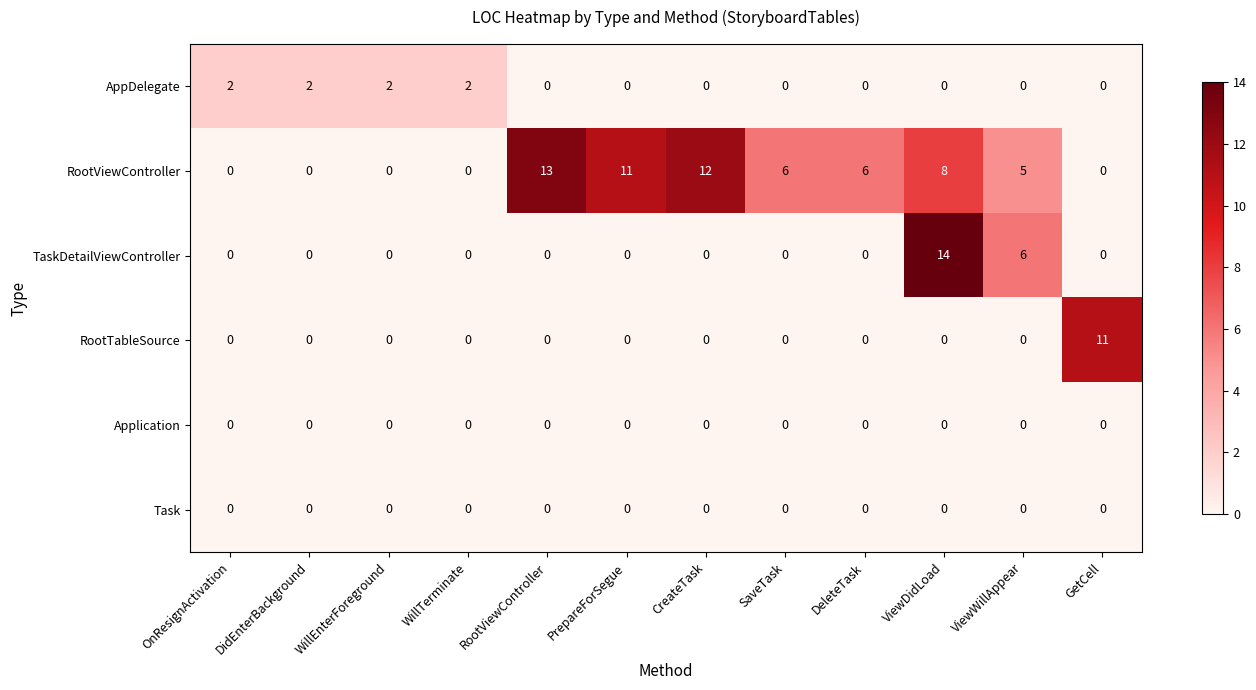

Between DidEnterBackground and ViewWillAppear, which series saw the biggest shift?

TaskDetailViewController